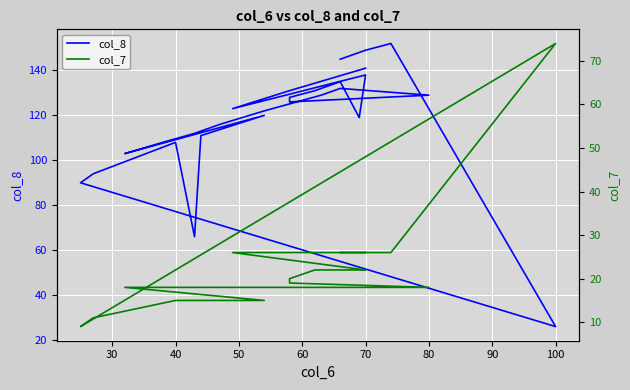

What are all the series names shown in the legend?

col_8, col_7